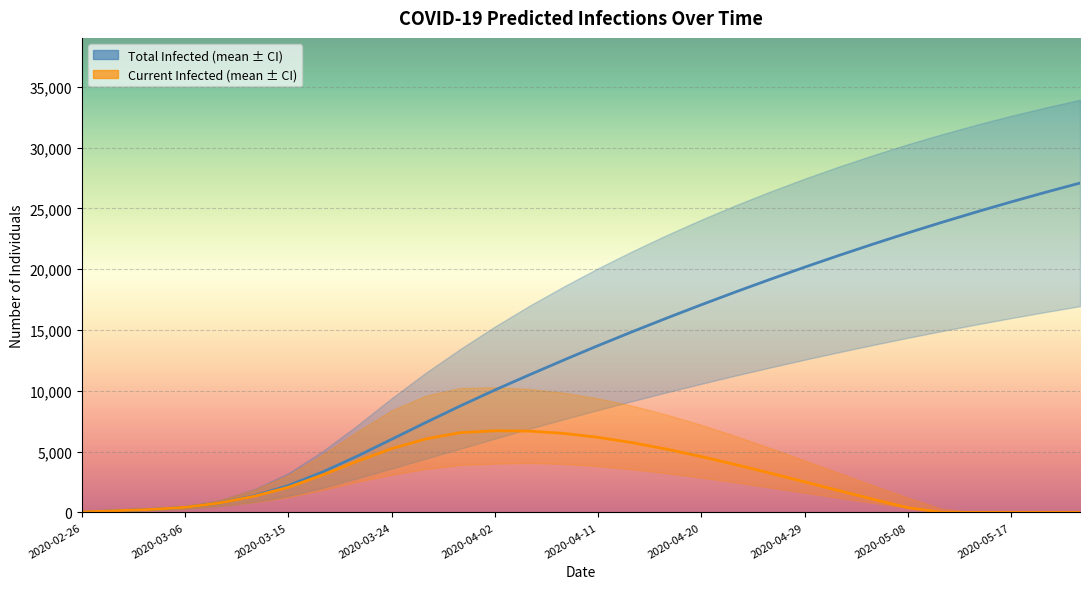

True or false: predicted_total_infected_mean and predicted_current_infected_mean cross at least once.

False